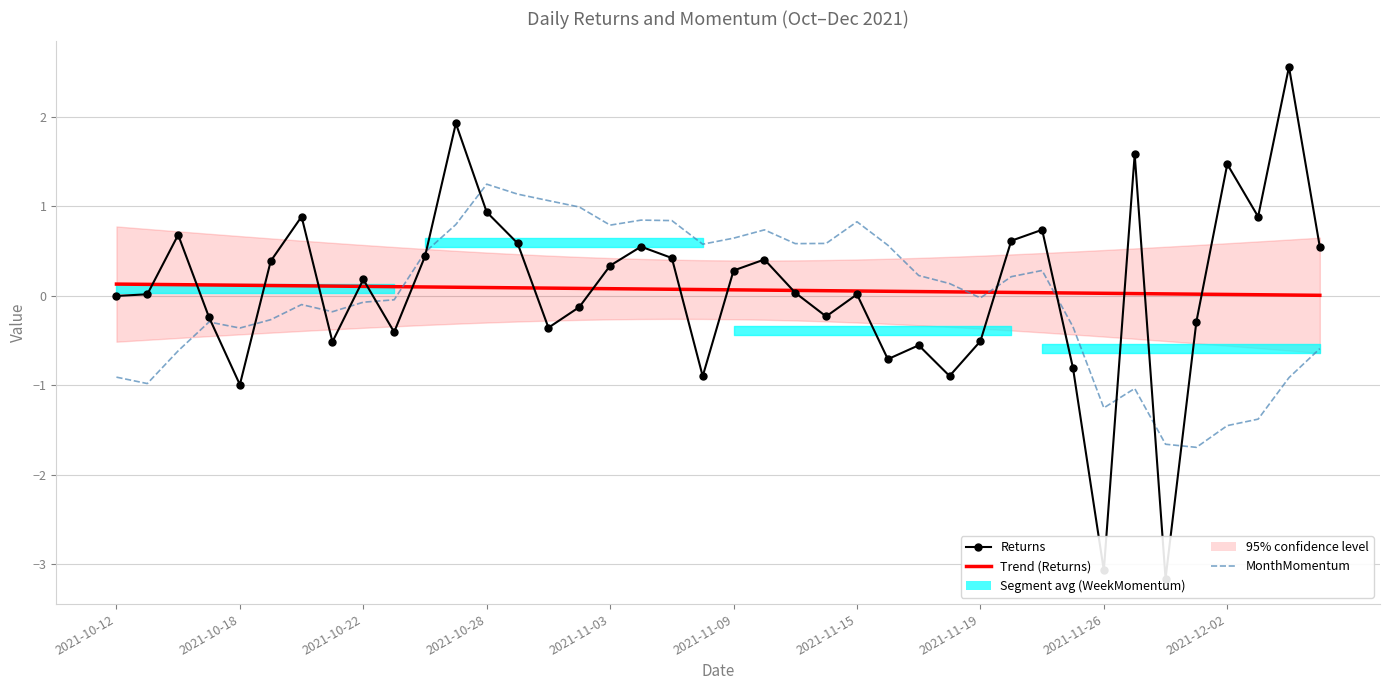

Which category has the lowest value across all series?

34